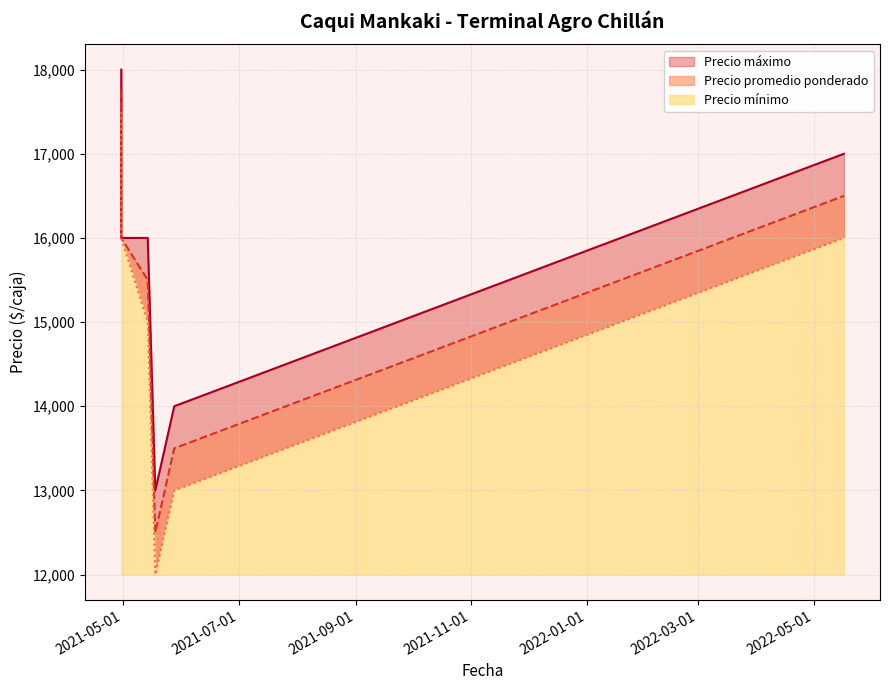

Rank the series by their average value, from lowest to highest.

Precio mínimo, Precio promedio ponderado, Precio máximo